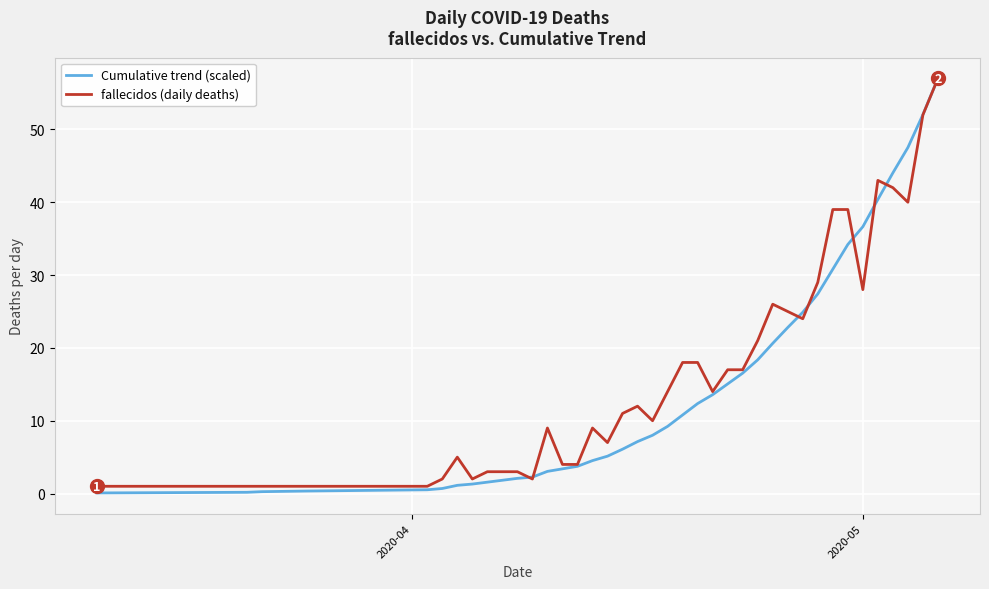

Which series has the largest range (max minus min)?

Cumulative trend (scaled)